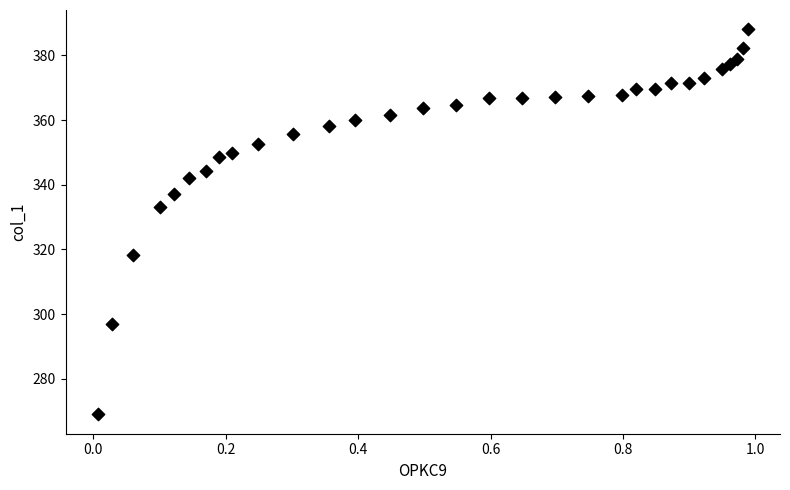

What Y value in the scatter plot is closest to 328?

333.1